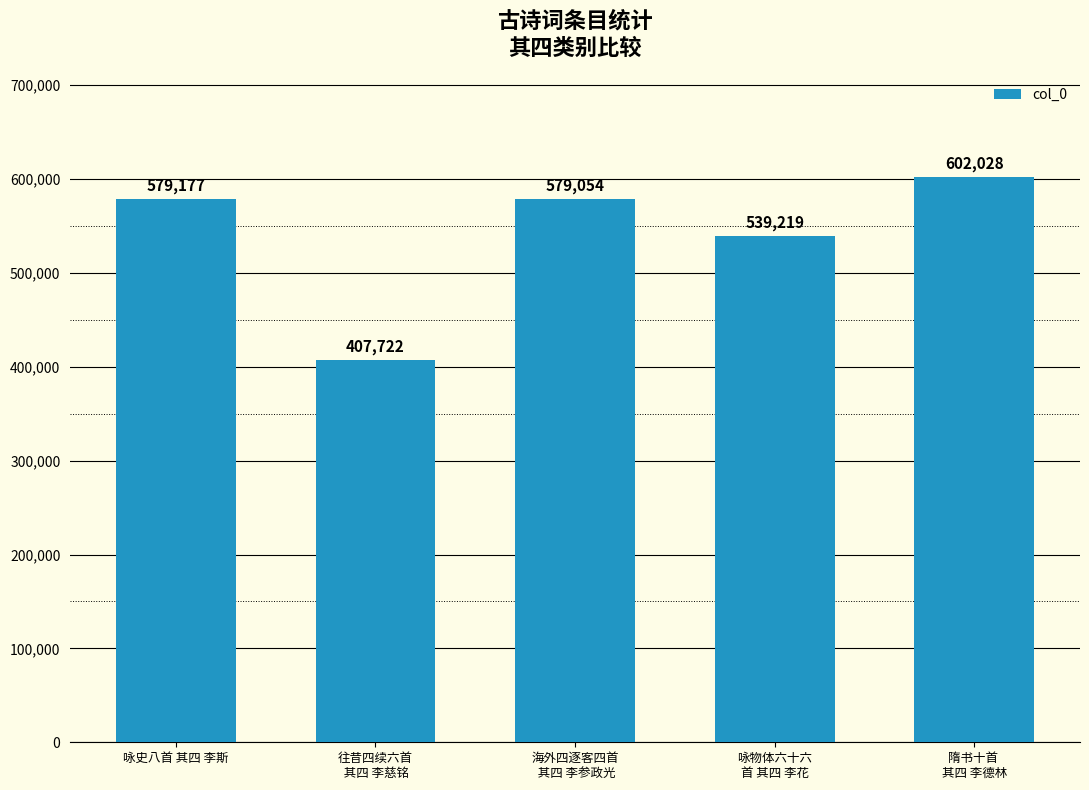

What is the maximum value shown in the chart?

602028